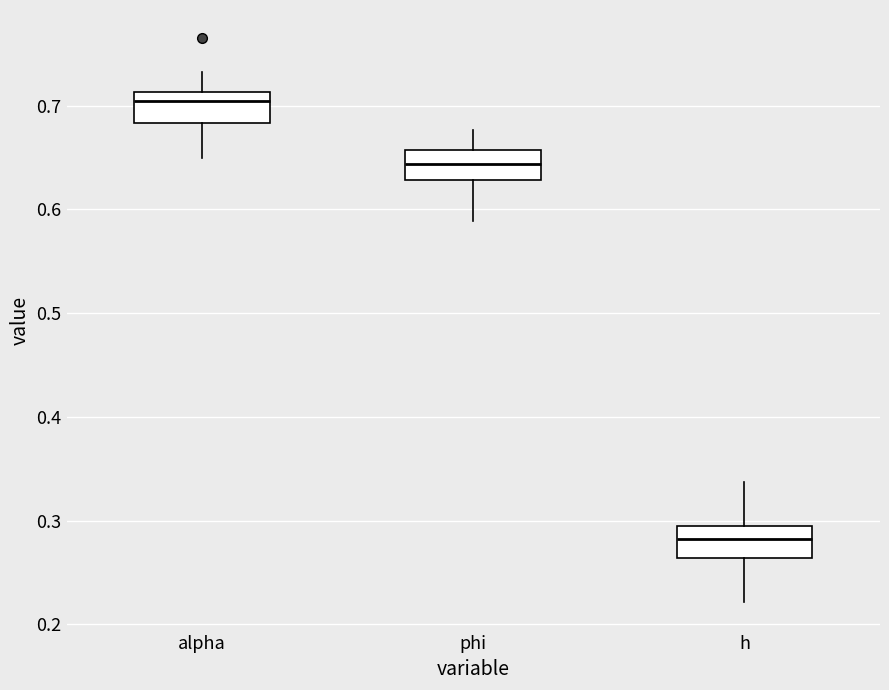

Reading left to right, read every box against the y-axis: the position of its median line, the range the box covers, and the ends of its whiskers. The values are not printed on the chart, so give them approximately, as read against the axis.

alpha: median 0.70, box 0.68 to 0.71, whiskers 0.65 to 0.73
phi: median 0.64, box 0.63 to 0.66, whiskers 0.59 to 0.68
h: median 0.28, box 0.26 to 0.29, whiskers 0.22 to 0.34